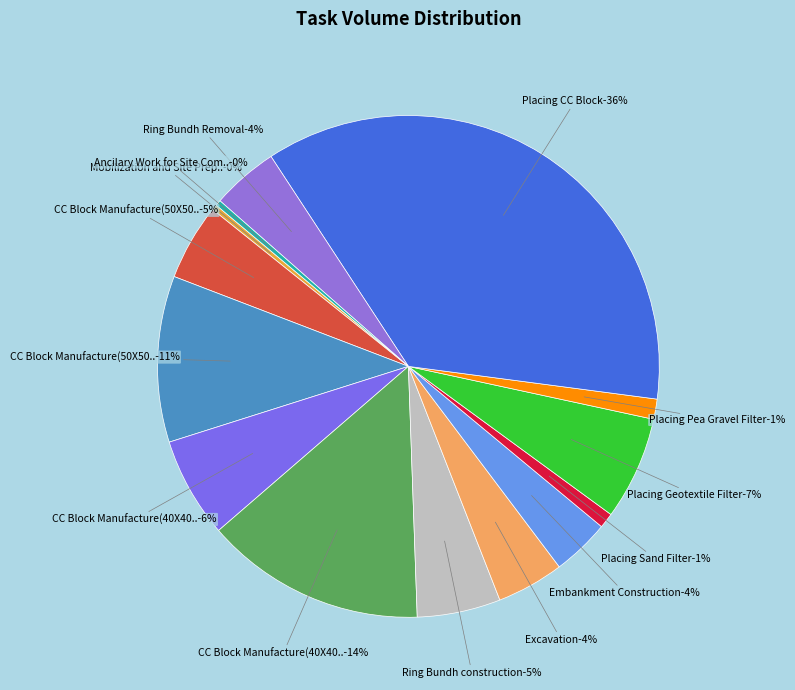

Does any single category account for the majority?

No